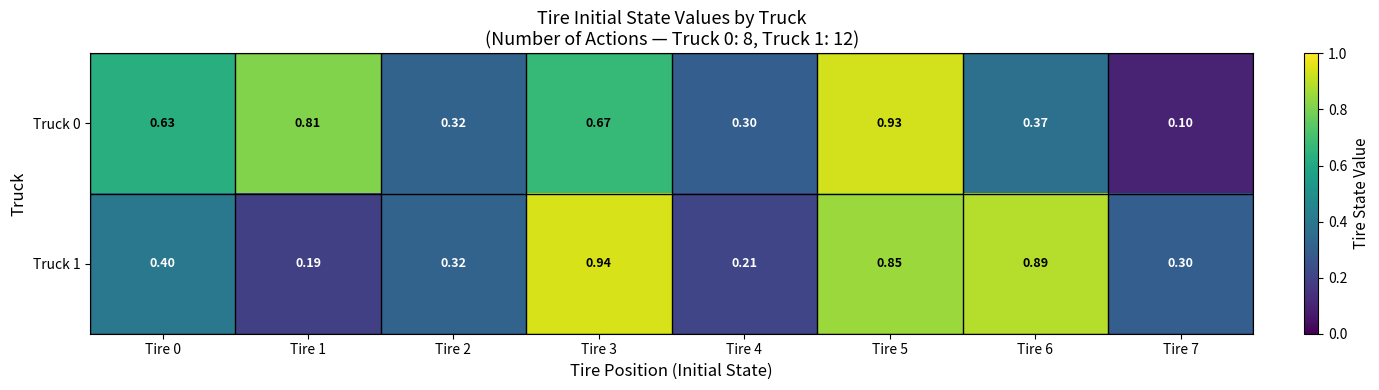

Is the value of Truck 1 at Tire 1 greater than the value of Truck 0 at Tire 0?

No